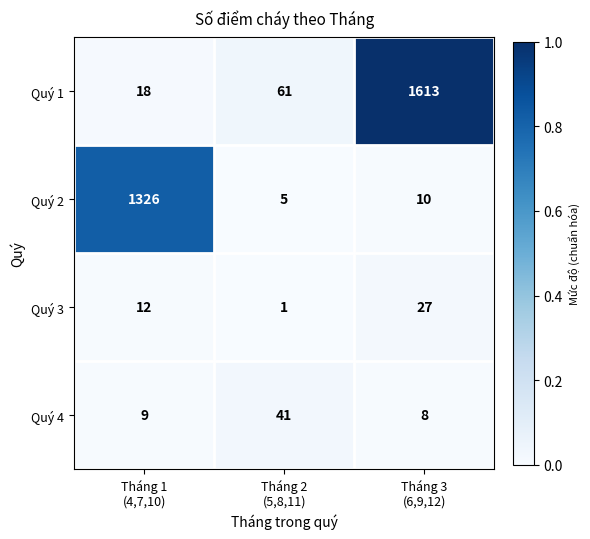

How many series are shown in this chart?

4